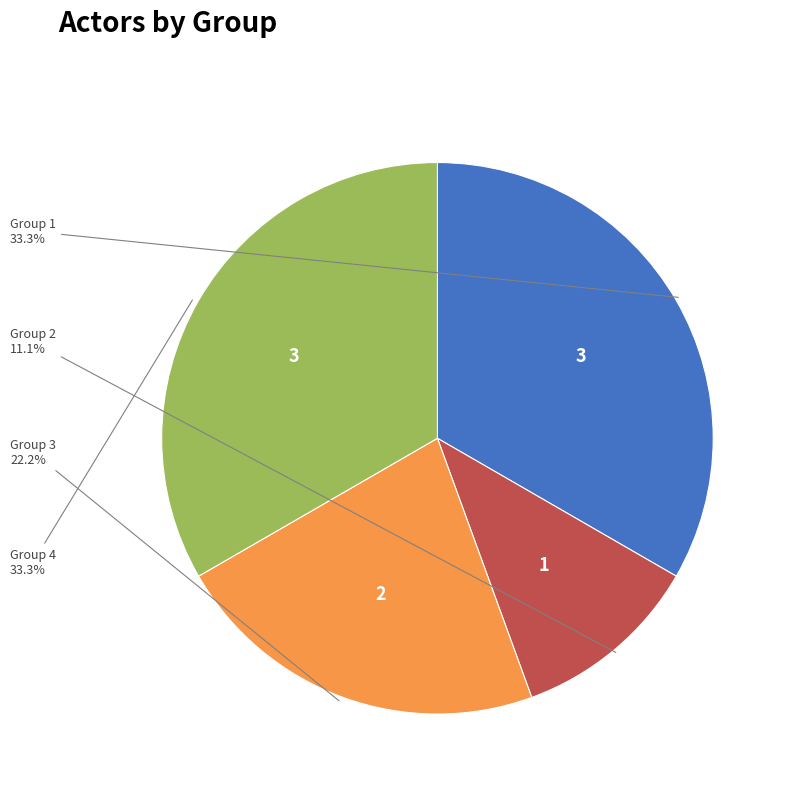

Is there a majority slice in this chart?

No